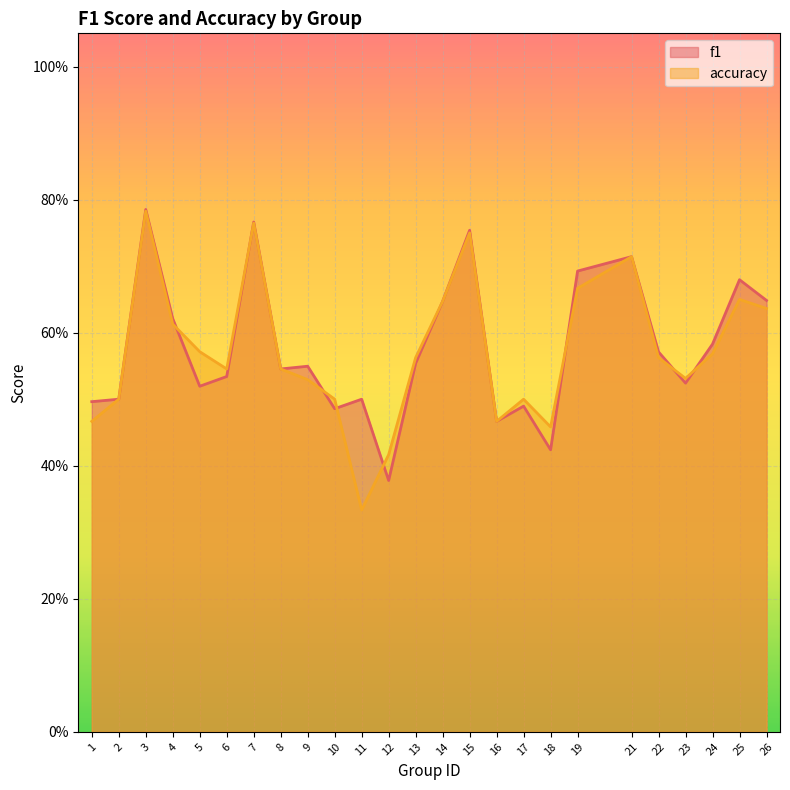

What are all the series names shown in the legend?

f1, accuracy